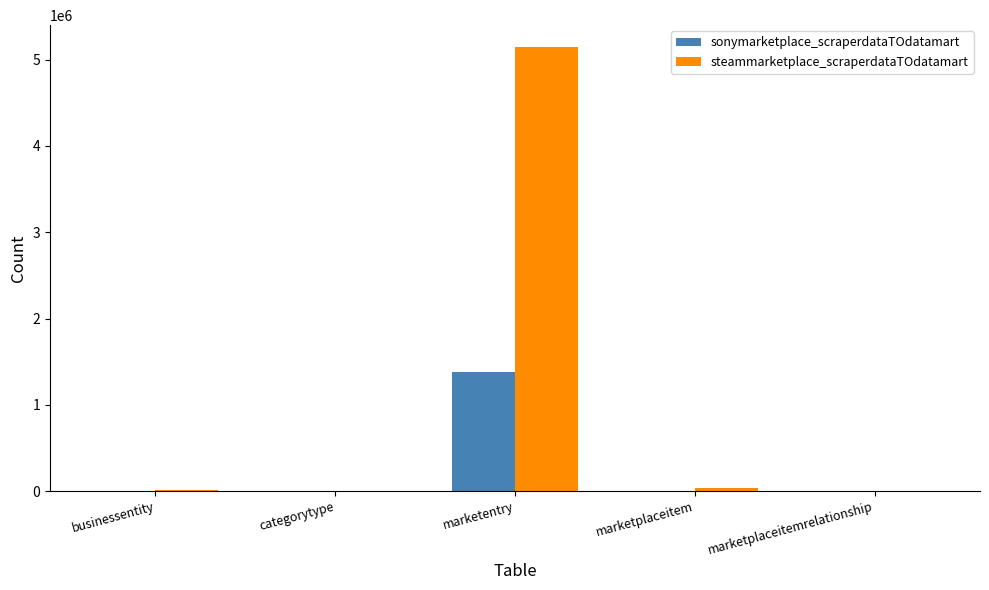

True or false: steammarketplace_scraperdataTOdatamart has a value of 5142903 at marketentry.

True